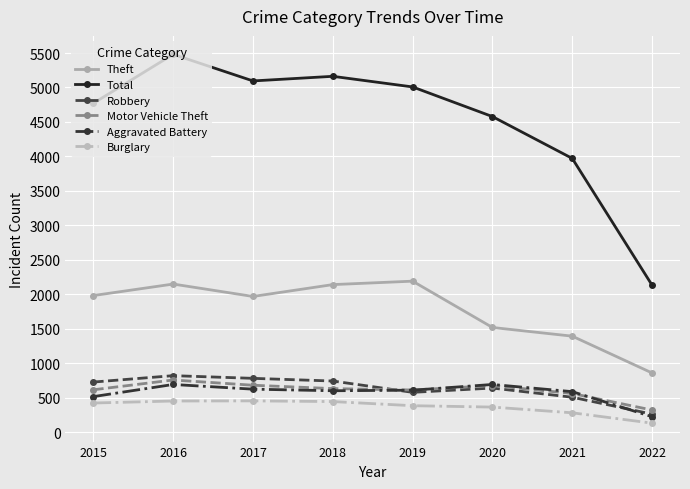

True or false: Theft and Aggravated Battery intersect in this chart.

False